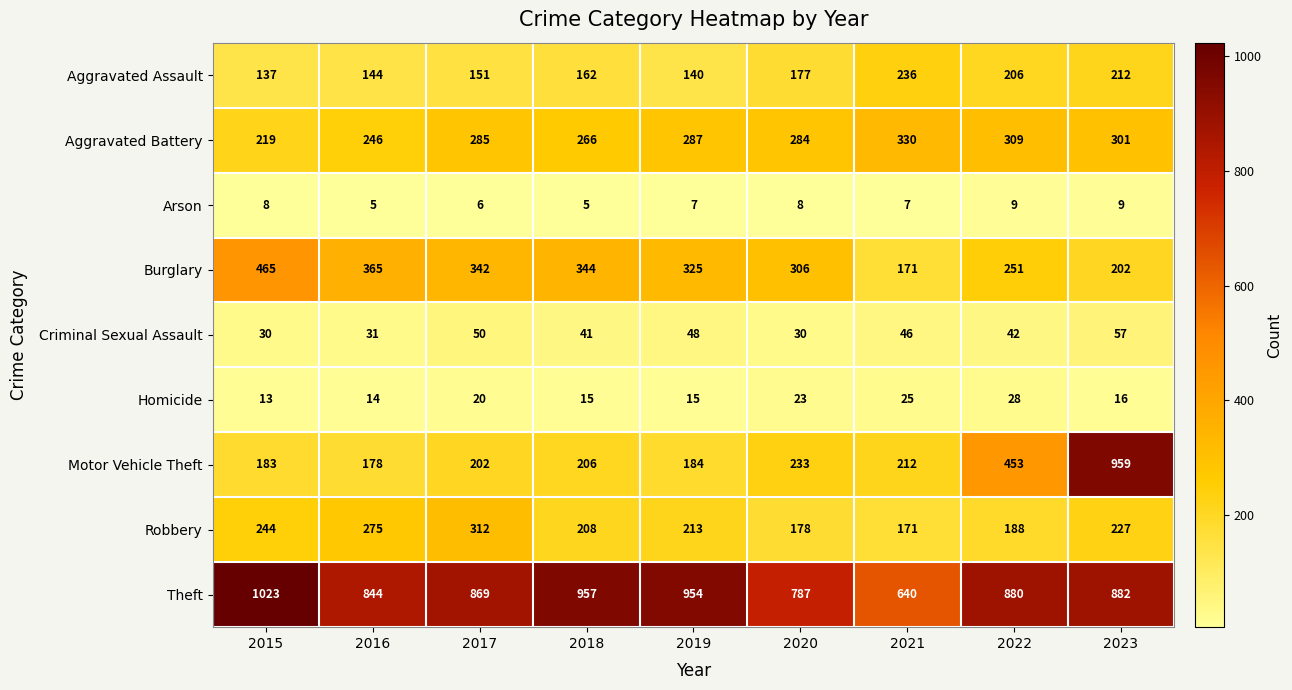

What is the minimum value for Aggravated Battery?

219